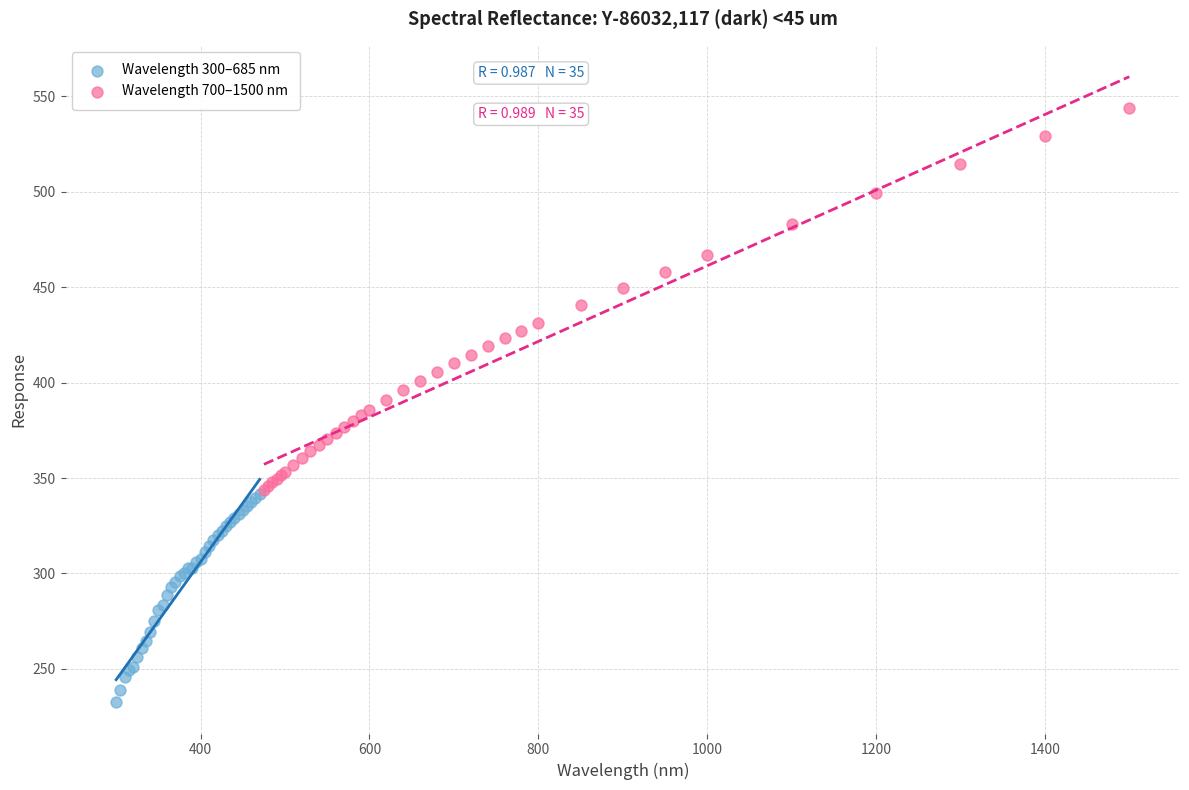

Which series has the largest Y range (max minus min)?

Wavelength 700–1500 nm